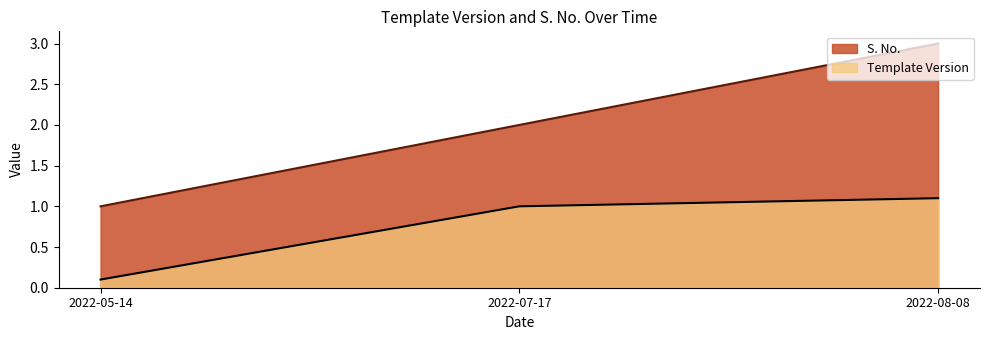

Rank the series at 2022-07-17 from highest to lowest value.

S. No., Template Version